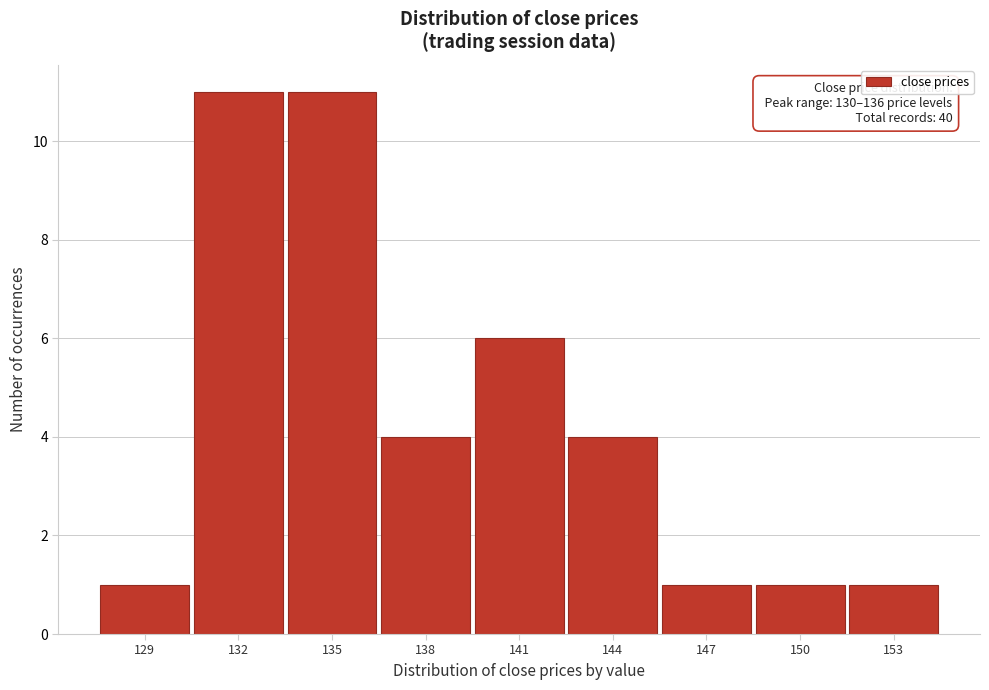

Reading right to left, transcribe all the data shown in this chart.

153=1	150=1	147=1	144=4	141=6	138=4	135=11	132=11	129=1